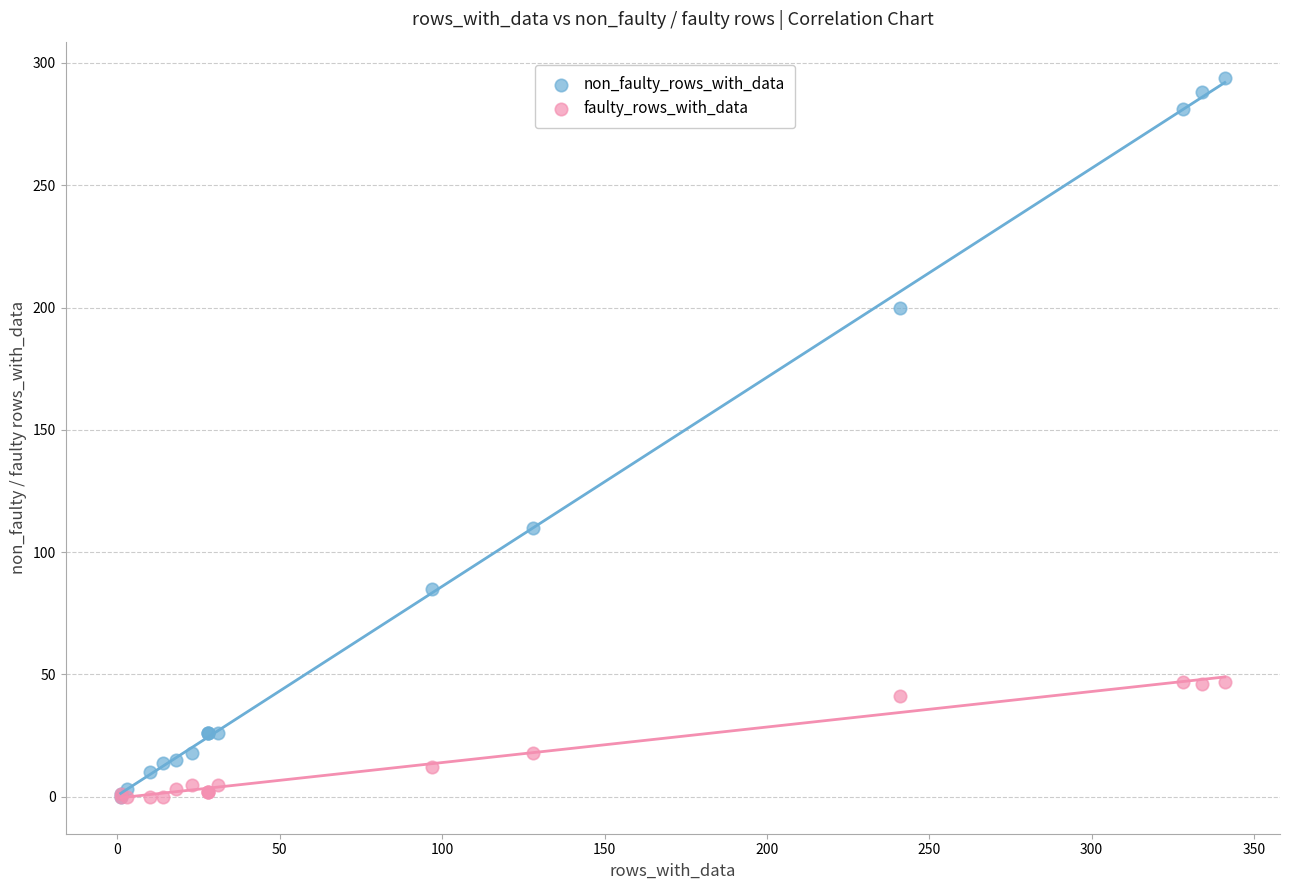

Across all series, what Y value is closest to 147?

110